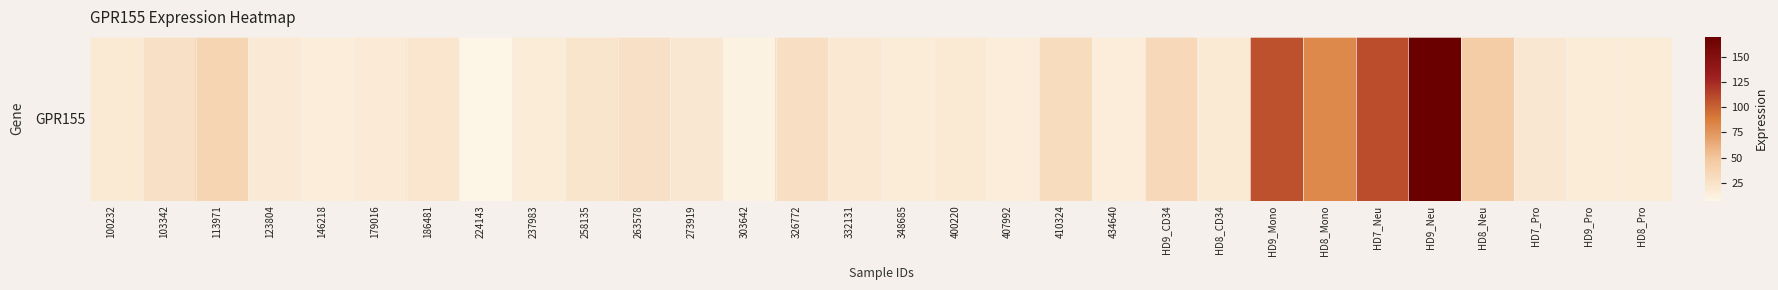

What is the difference between the maximum and second lowest values?

159.5